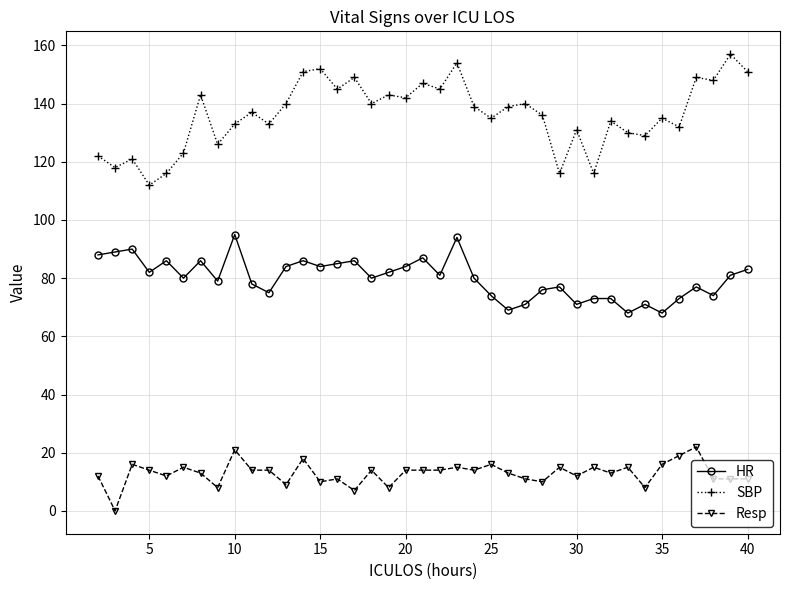

True or false: Resp and SBP intersect in this chart.

False